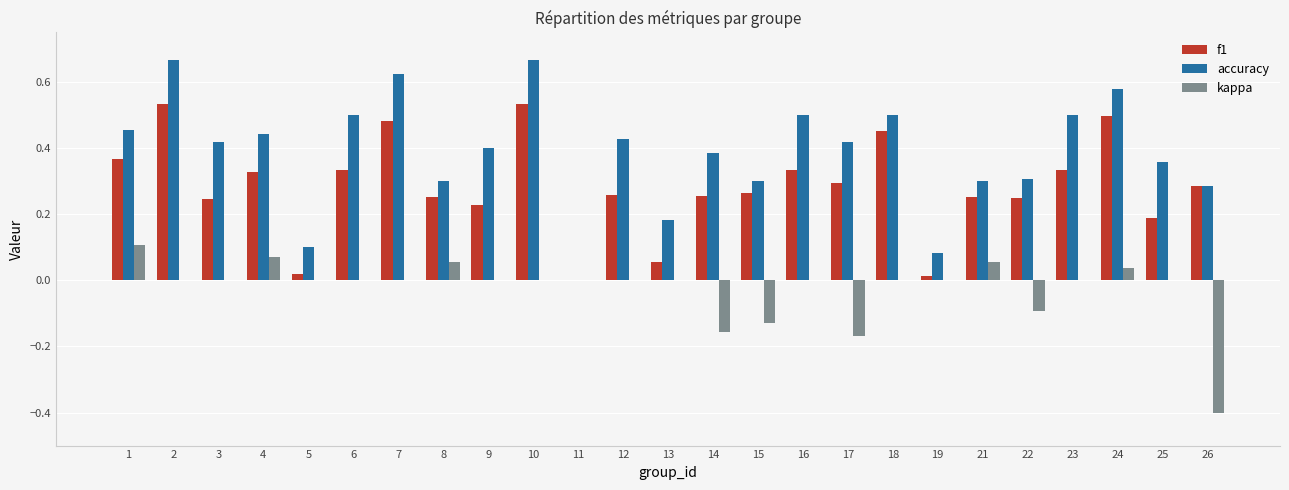

The value of accuracy at 9 is 0.2. True or false?

False